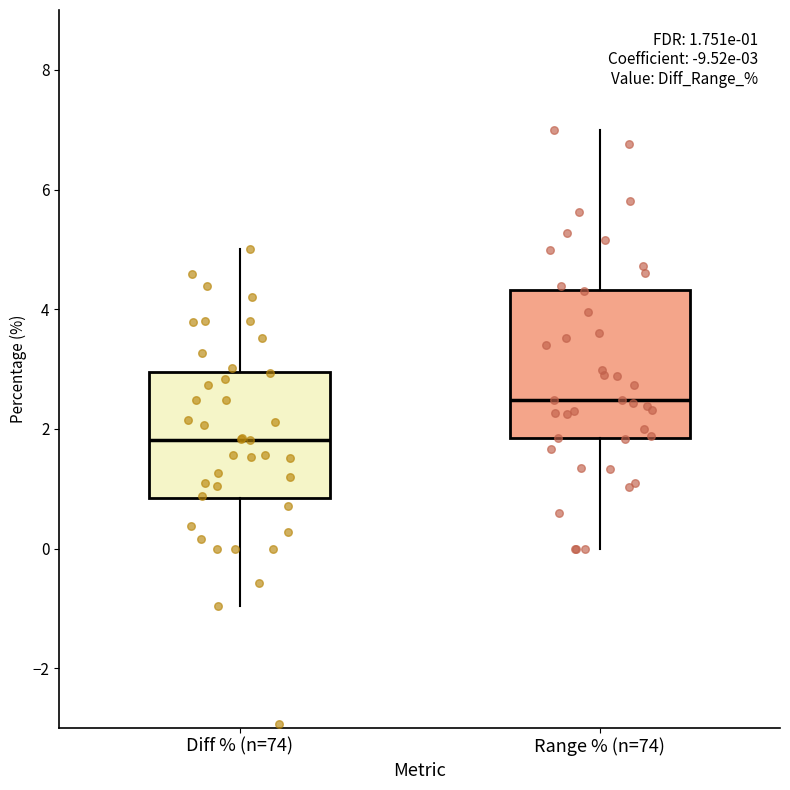

Which box has the lowest median line?

Diff % (n=74)